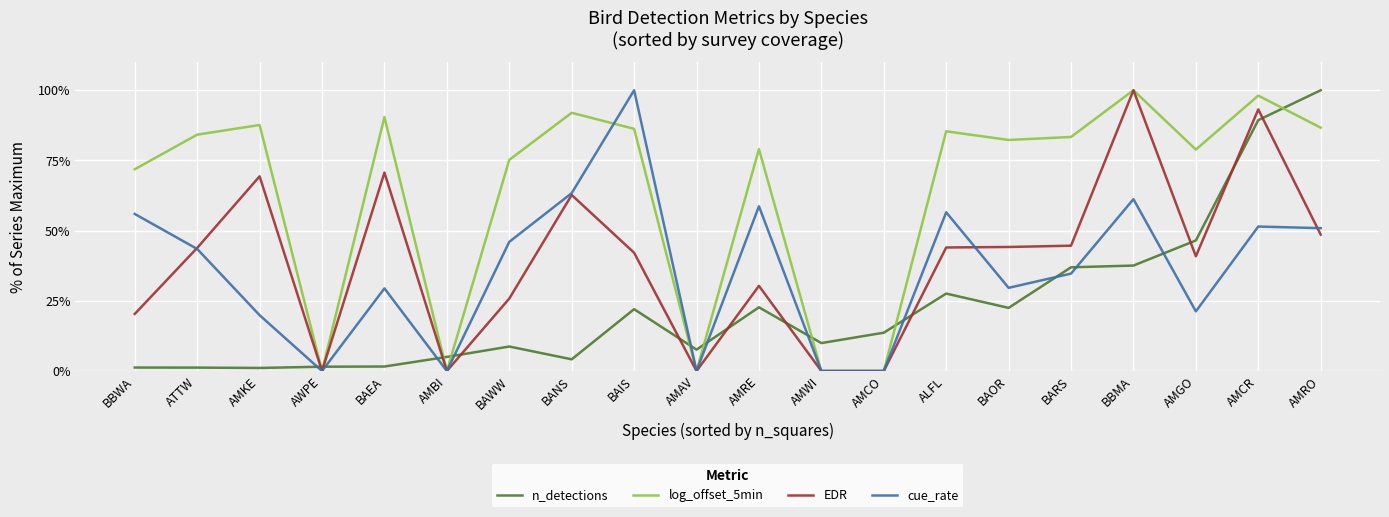

What position from the right is BAIS?

12